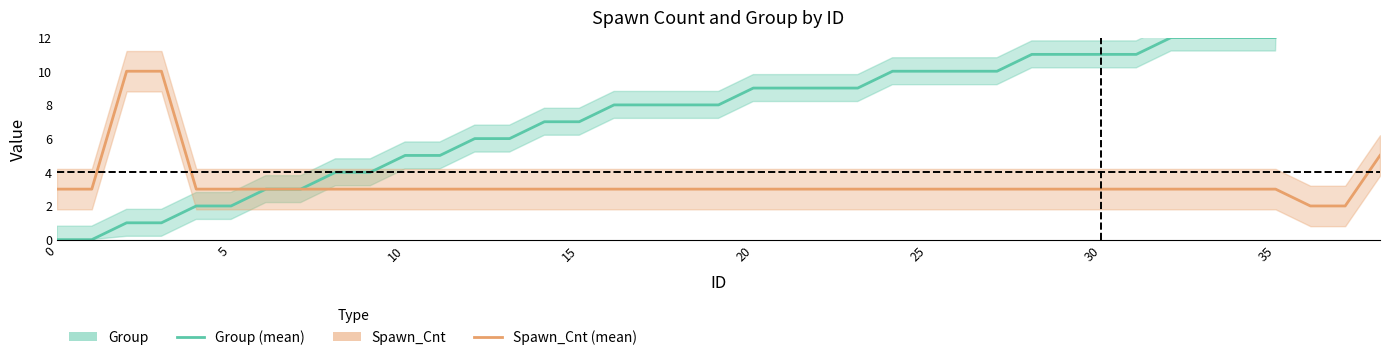

True or false: Group and Spawn_Cnt cross at least once.

False